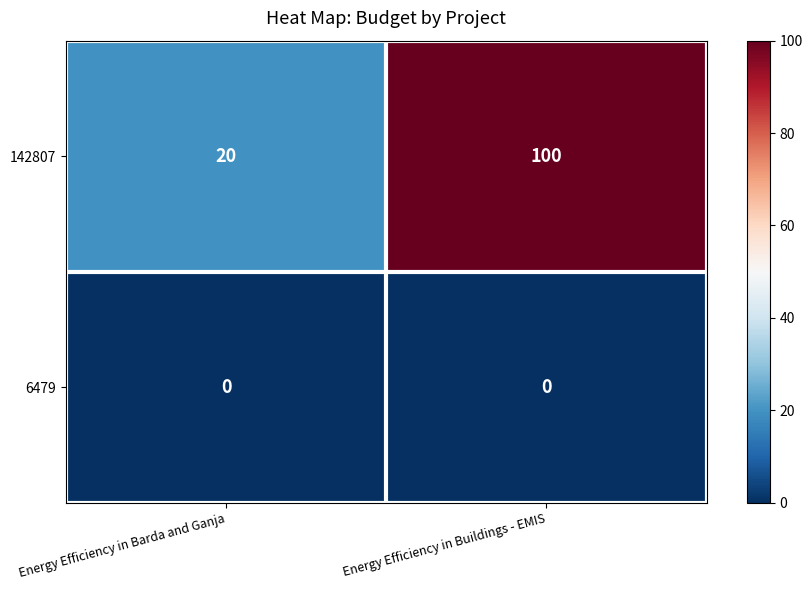

Rank the series by their maximum value, from highest to lowest.

142807, 6479